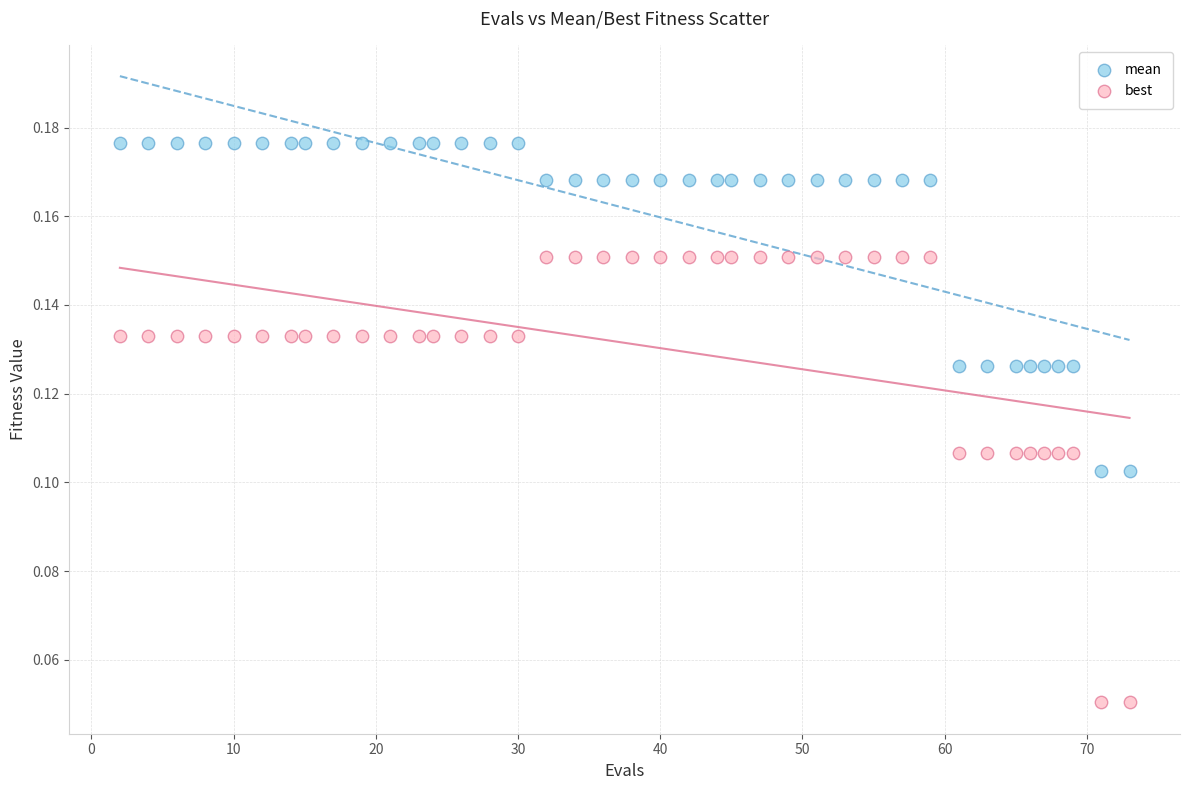

Across all data points, what is the range of X values (max minus min)?

71.0